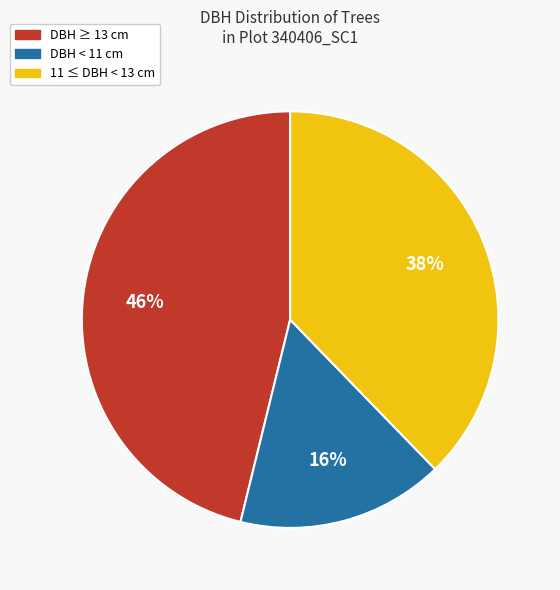

To the nearest percent, what is the average slice percentage?

33%